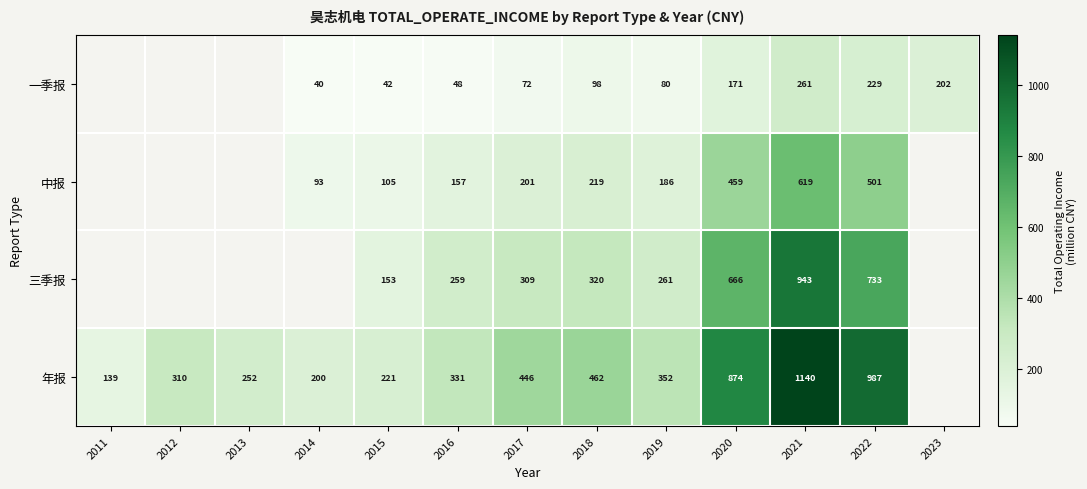

Which has a higher value, 2020 or 2023?

2023